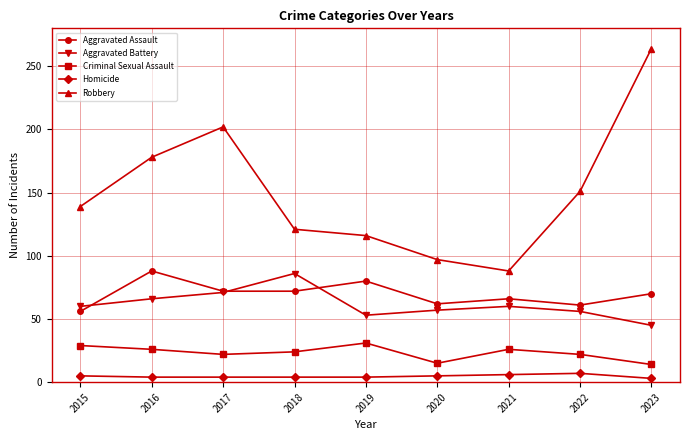

What is the average value of the Aggravated Assault series?

70